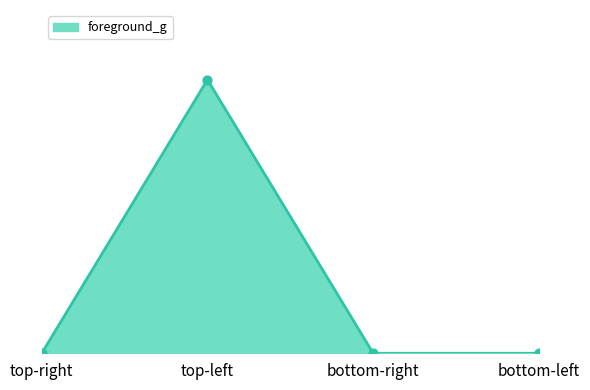

Between bottom-left and top-left, which is larger?

top-left